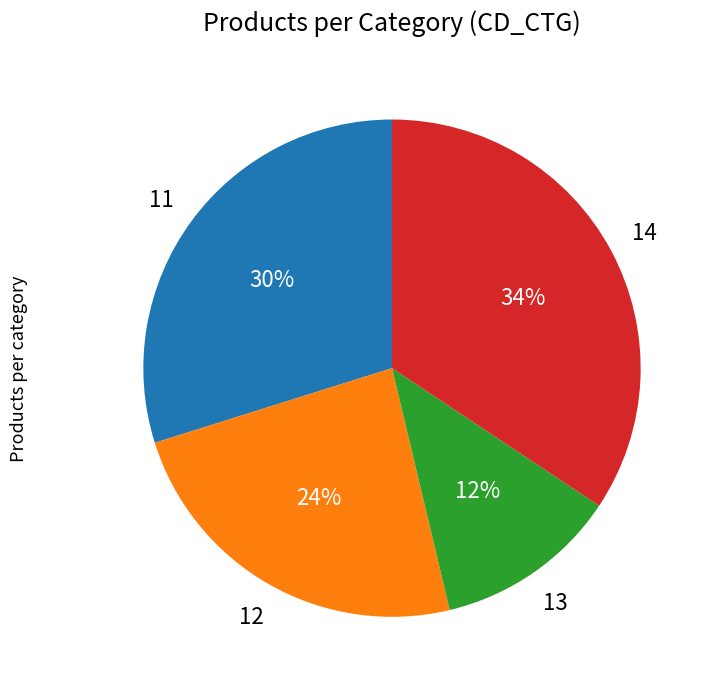

To the nearest percent, what is the average slice percentage?

25%